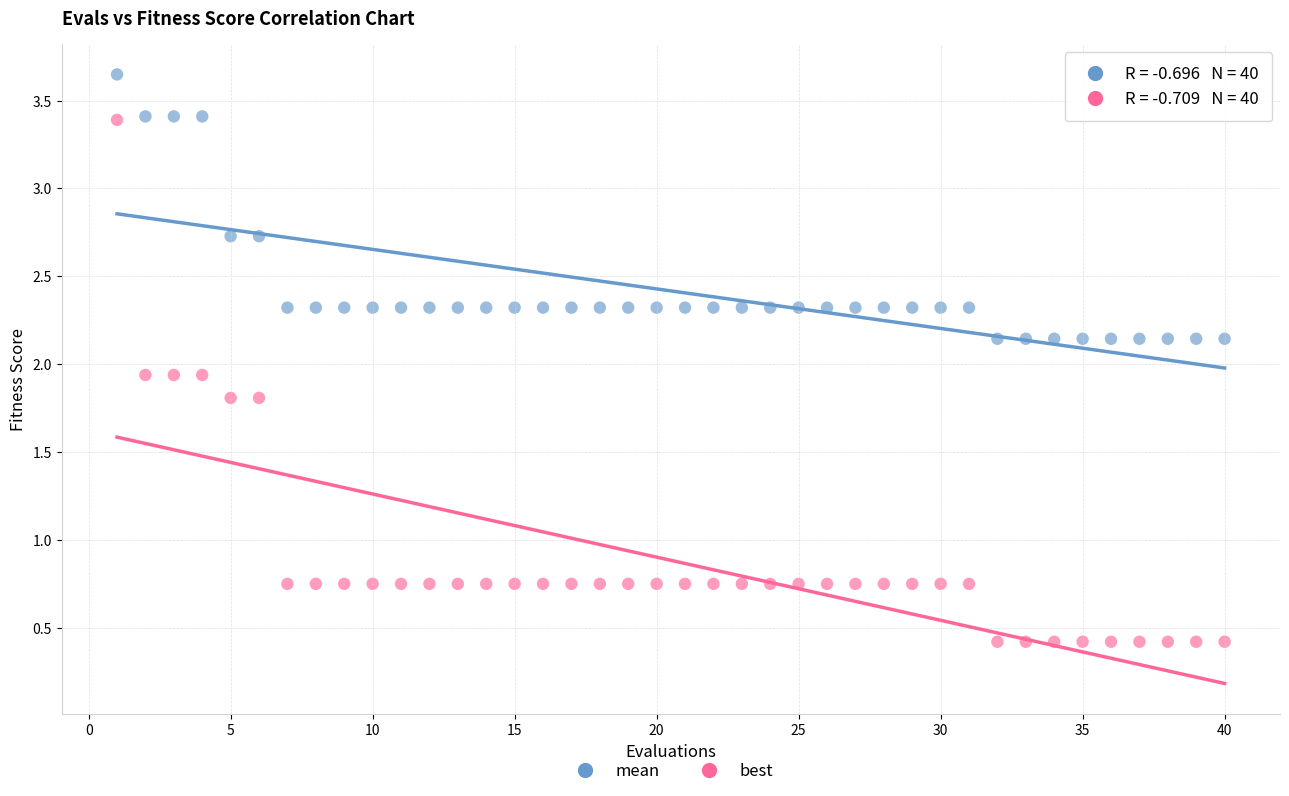

Which series has the widest spread of Y values?

best